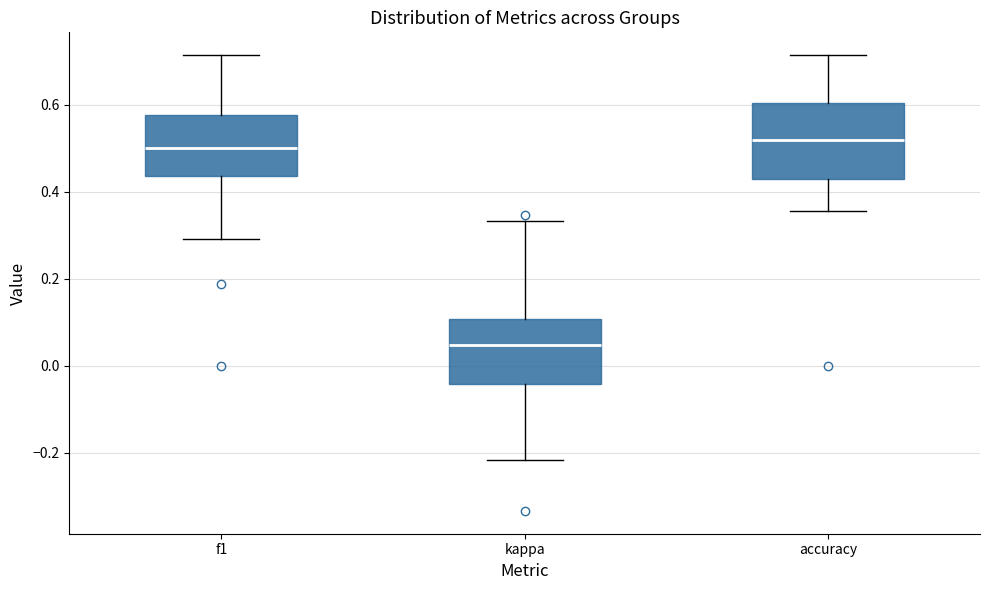

Reading left to right, read every box against the y-axis: the position of its median line, the range the box covers, and the ends of its whiskers. The values are not printed on the chart, so give them approximately, as read against the axis.

f1: median 0.50, box 0.44 to 0.58, whiskers 0.30 to 0.72
kappa: median 0.04, box -0.04 to 0.10, whiskers -0.22 to 0.34
accuracy: median 0.52, box 0.42 to 0.60, whiskers 0.36 to 0.72